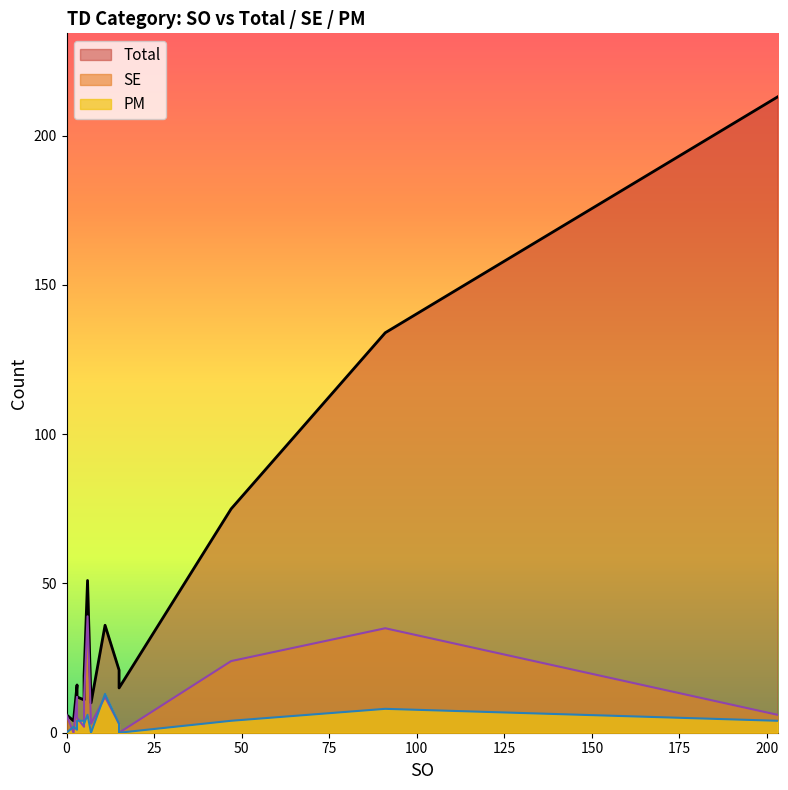

Which series has the widest spread of values?

Total